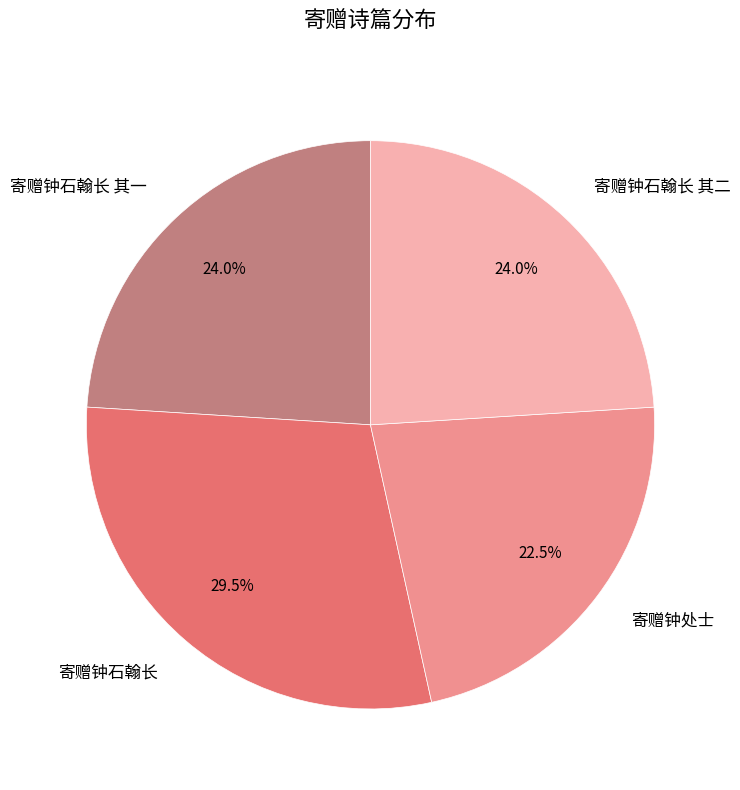

What is the total percentage of 寄赠钟石翰长 其一 and 寄赠钟石翰长 其二?

48.0%